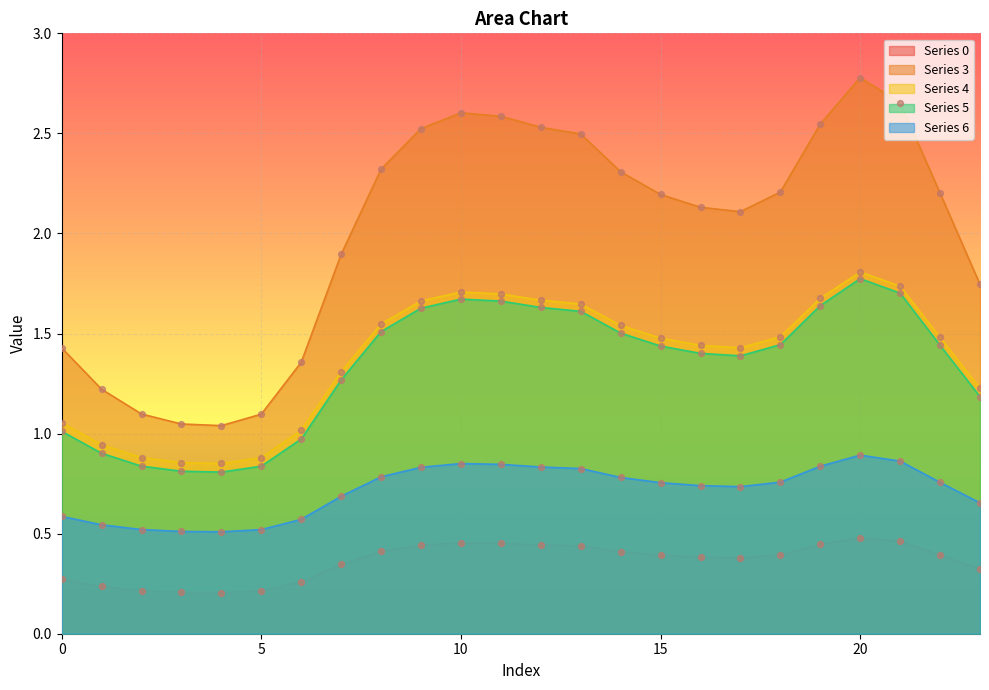

What is the total value across all series at 14?

6.5